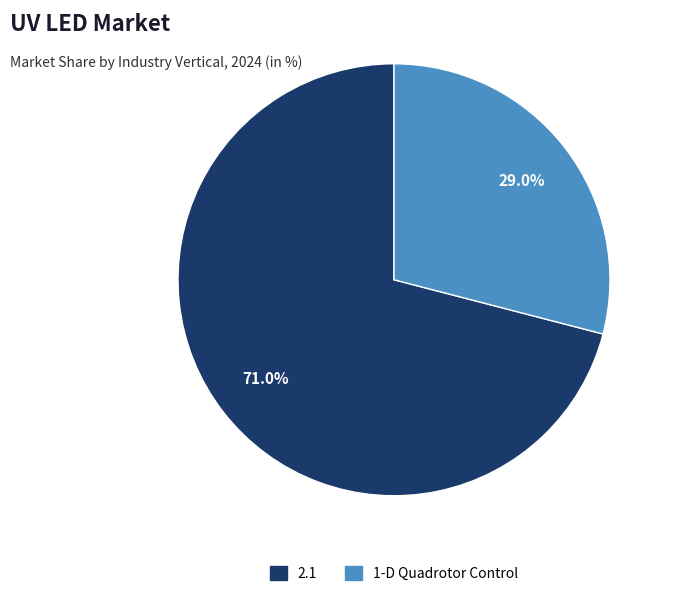

The 2.1 slice represents 78% of the pie. True or false?

False